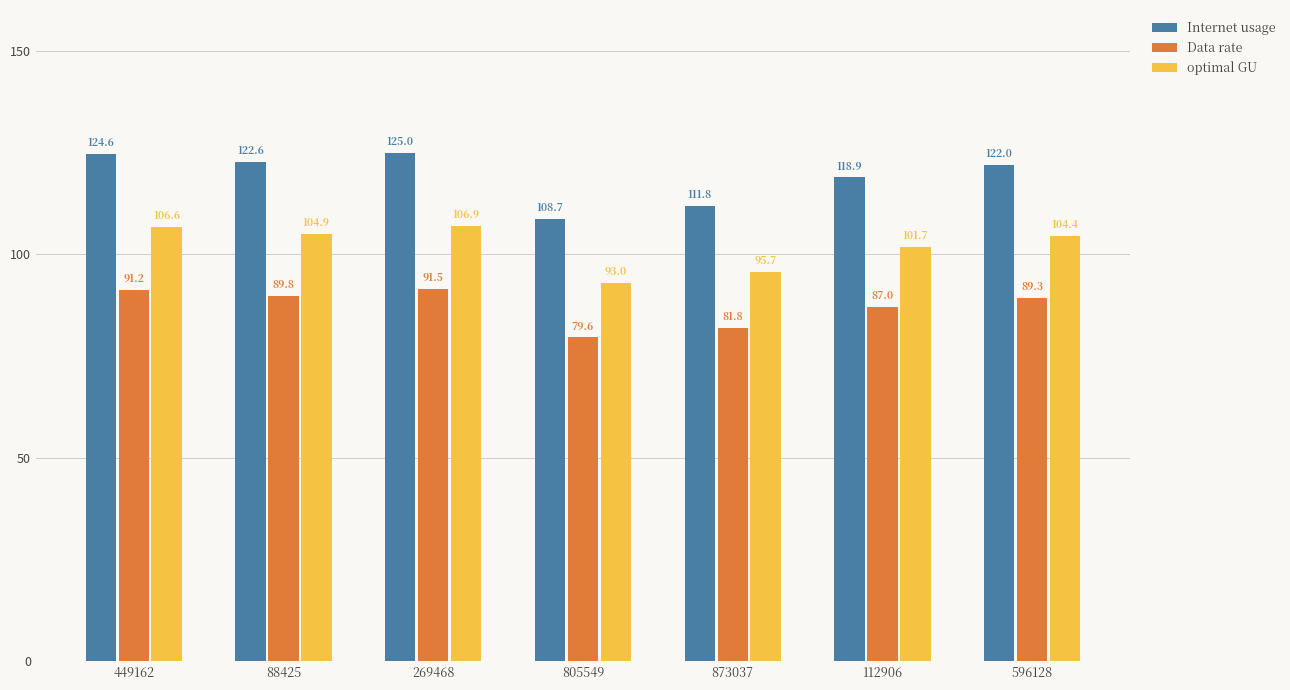

How many bars are there in each group?

3